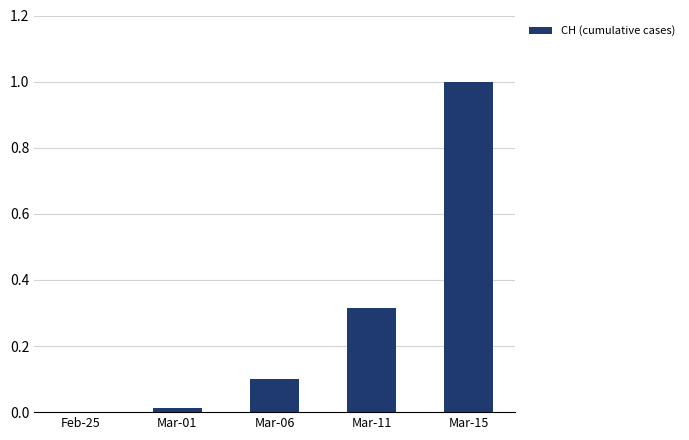

What is the change in value from Mar-06 to Mar-11?

+0.2